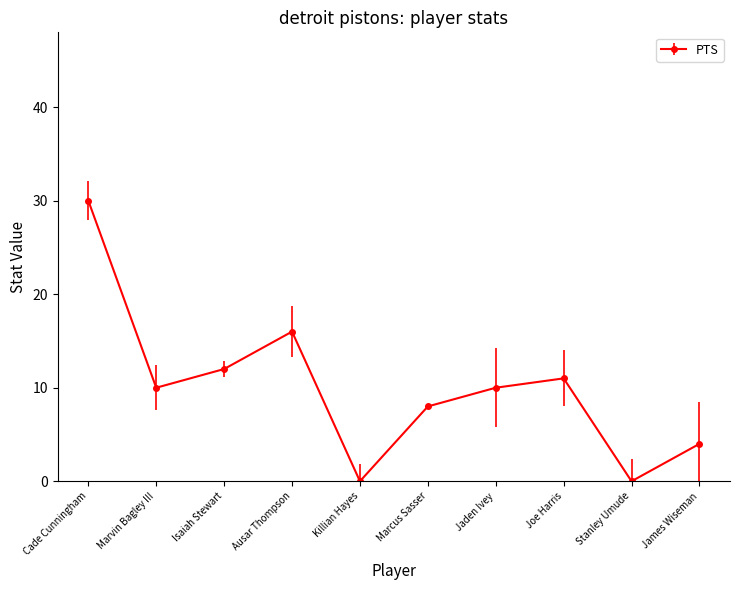

Approximately how many times larger is the value at Isaiah Stewart compared to Marcus Sasser?

1.5